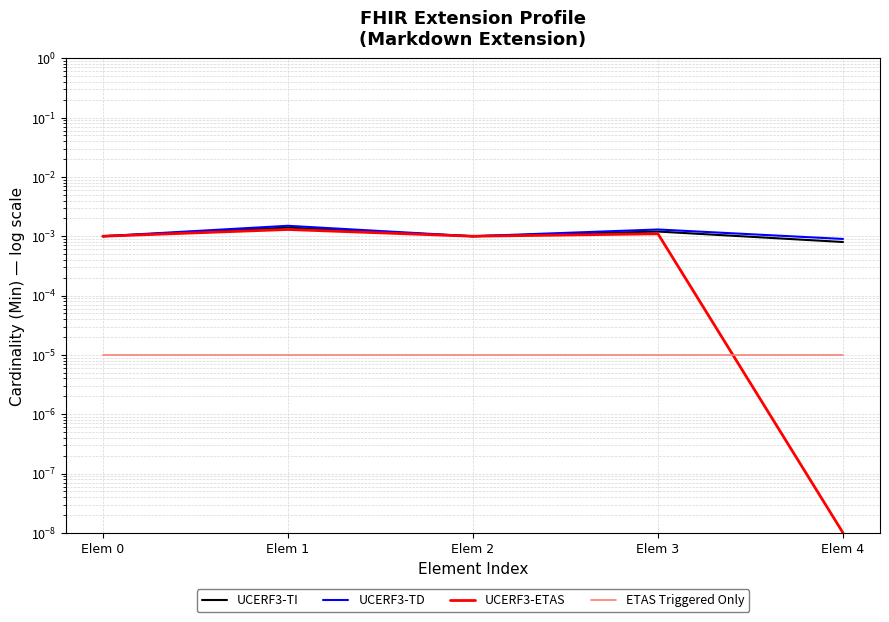

List the labels in order of UCERF3-TD value, smallest first.

Elem 4, Elem 0, Elem 2, Elem 3, Elem 1